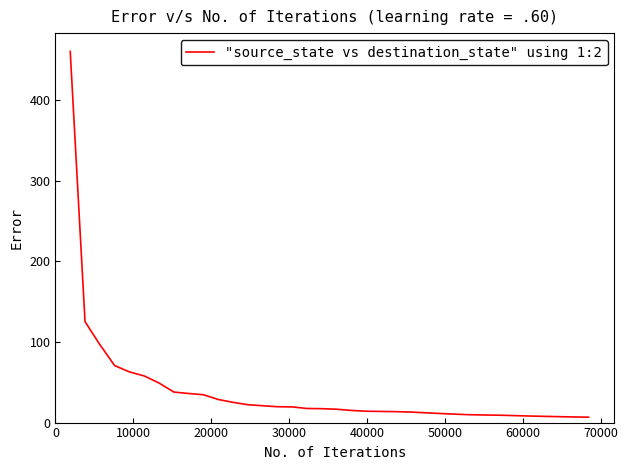

What is the maximum value shown in the chart?

460.0